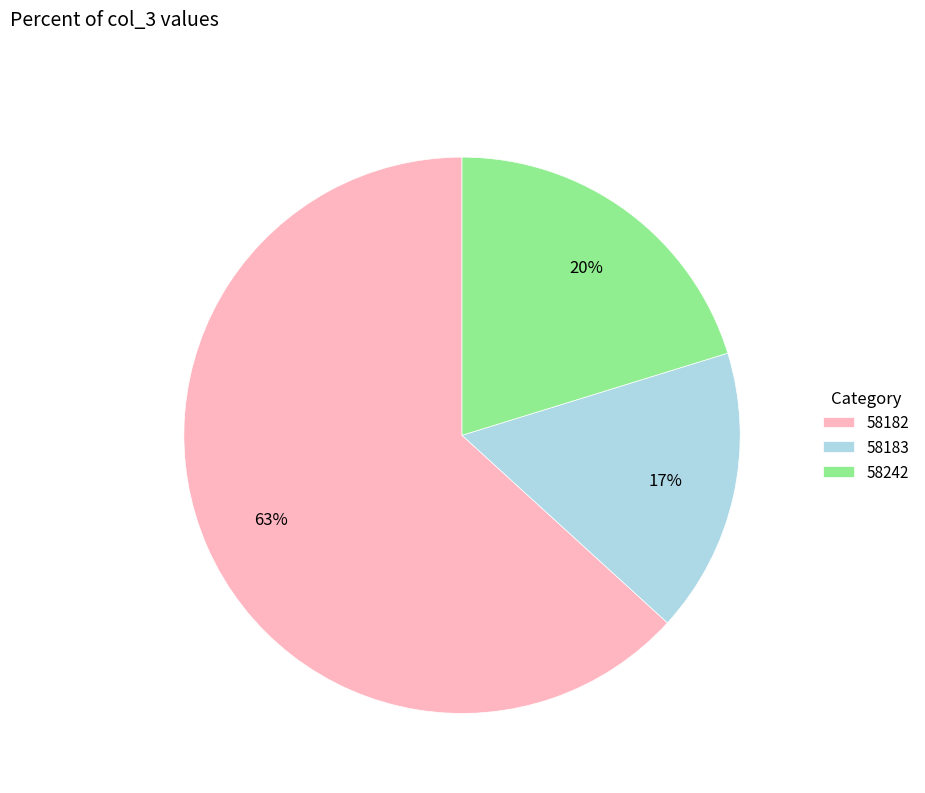

What percentage is the 58182 slice, to the nearest percent?

63%